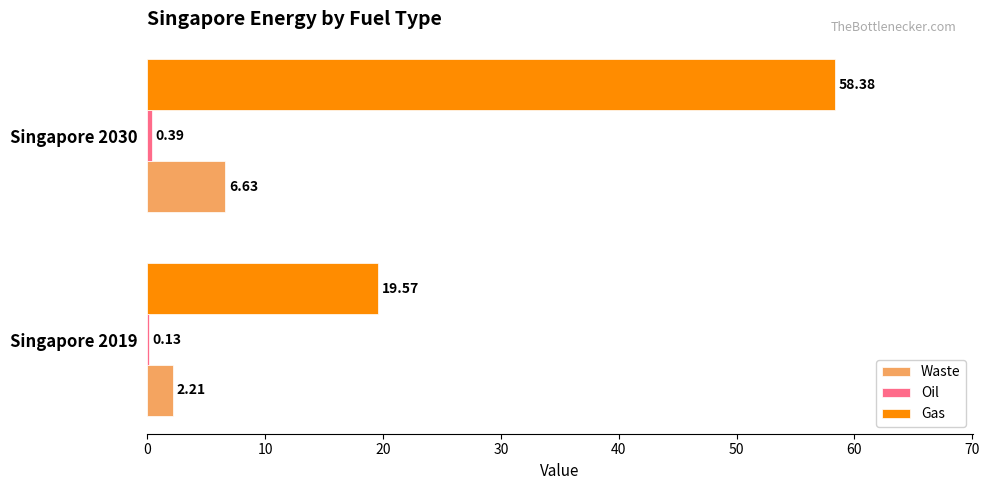

What is the sum of all Gas values?

78.0